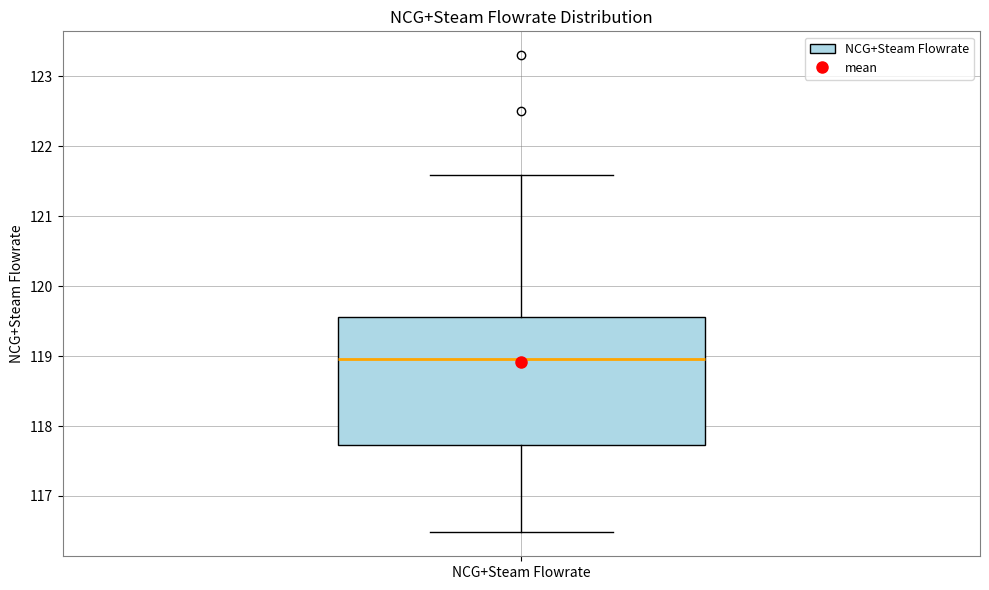

Read this box plot against the y-axis: the position of the median line, the range covered by the box, and the ends of both whiskers. The values are not printed on the chart, so give them approximately, as read against the axis.

median 119.0, box 117.7 to 119.6, whiskers 116.5 to 121.6